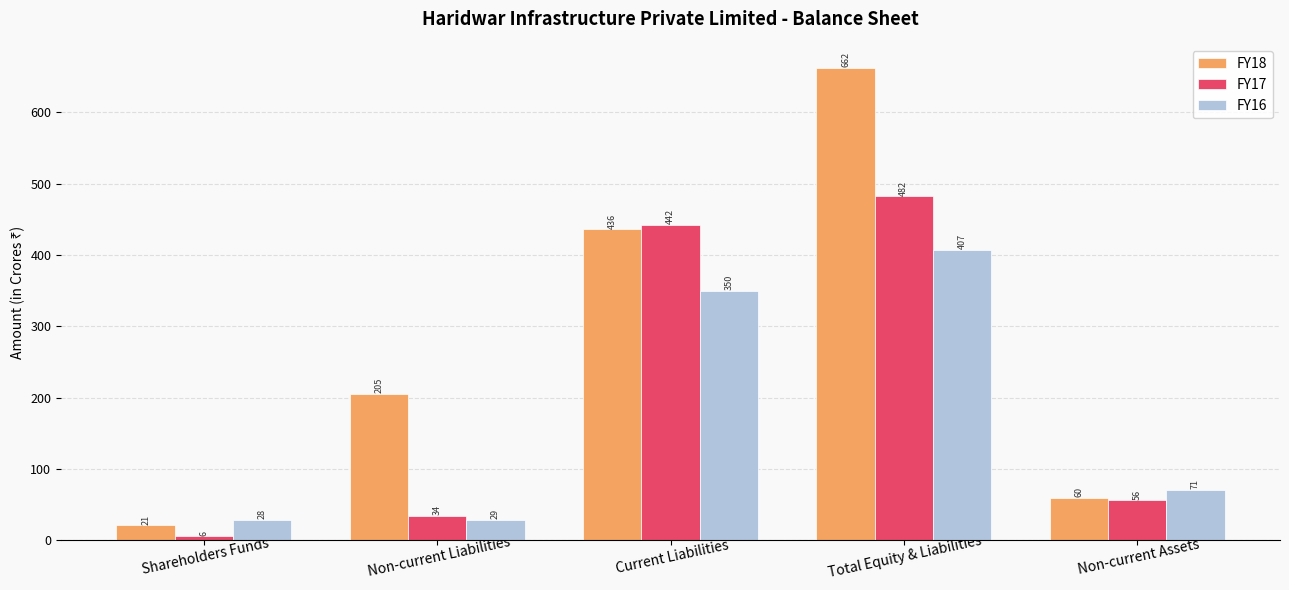

What is the total value across all series at Non-current Liabilities?

268.6